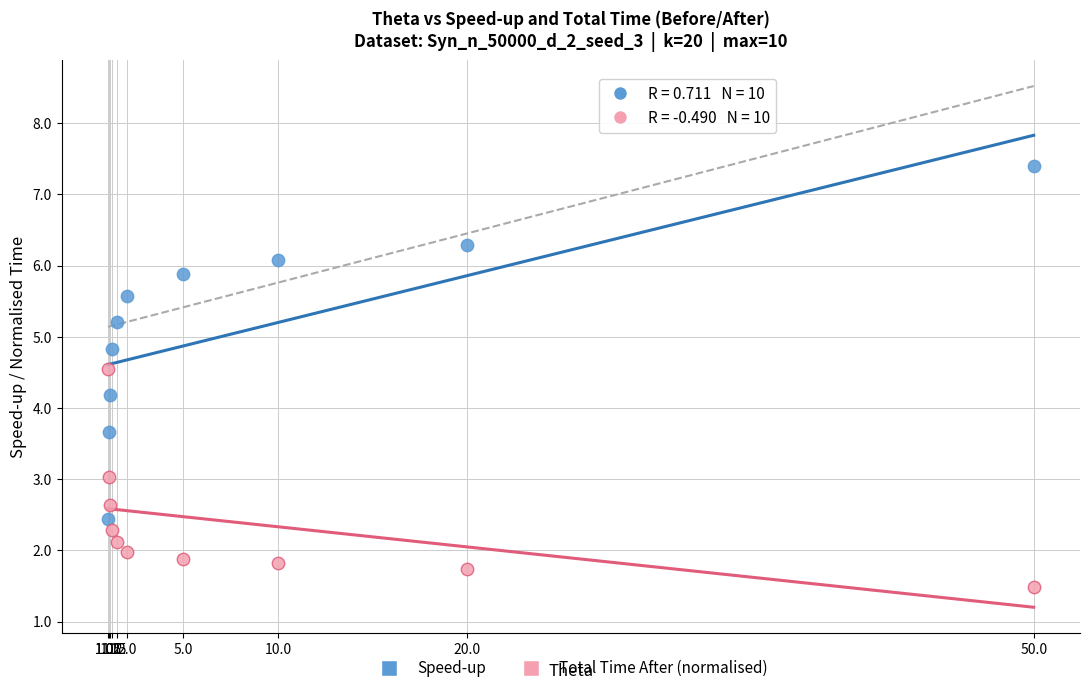

Across all series, what Y value is closest to 4?

4.2